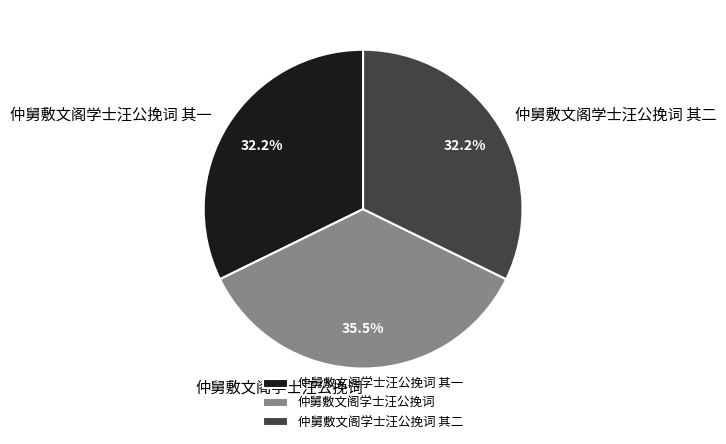

Which category has the biggest portion of the pie?

仲舅敷文阁学士汪公挽词